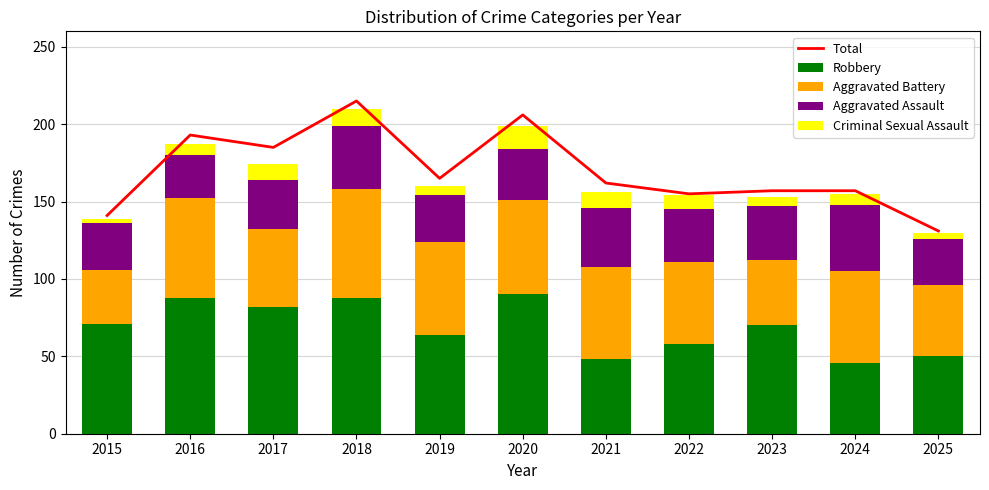

What are all the series names shown in the legend?

Total, Robbery, Aggravated Battery, Aggravated Assault, Criminal Sexual Assault